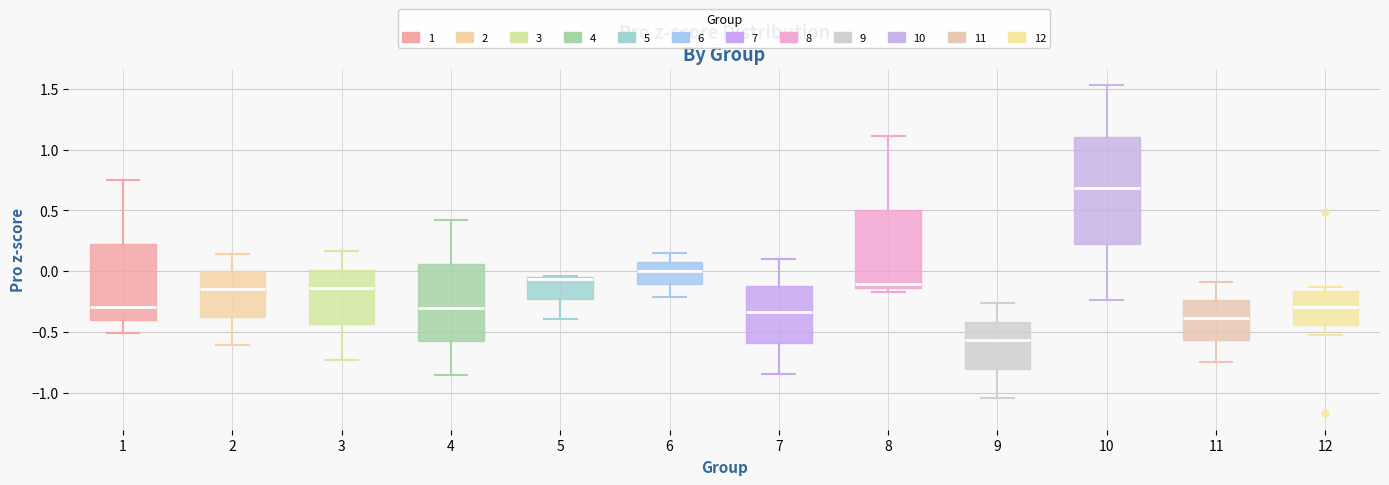

Reading left to right, read every box against the y-axis: the position of its median line, the range the box covers, and the ends of its whiskers. The values are not printed on the chart, so give them approximately, as read against the axis.

1: median -0.30, box -0.40 to 0.25, whiskers -0.50 to 0.75
2: median -0.15, box -0.35 to 0.00, whiskers -0.60 to 0.15
3: median -0.15, box -0.45 to 0.00, whiskers -0.75 to 0.15
4: median -0.30, box -0.60 to 0.05, whiskers -0.85 to 0.40
5: median -0.05, box -0.25 to -0.05, whiskers -0.40 to -0.05
6: median 0.00, box -0.10 to 0.10, whiskers -0.20 to 0.15
7: median -0.35, box -0.60 to -0.10, whiskers -0.85 to 0.10
8: median -0.10, box -0.15 to 0.50, whiskers -0.15 (just below the box's lower edge) to 1.10
9: median -0.55, box -0.80 to -0.40, whiskers -1.05 to -0.25
10: median 0.70, box 0.20 to 1.10, whiskers -0.25 to 1.55
11: median -0.40, box -0.55 to -0.25, whiskers -0.75 to -0.10
12: median -0.30, box -0.45 to -0.15, whiskers -0.55 to -0.15 (just above the box's upper edge)